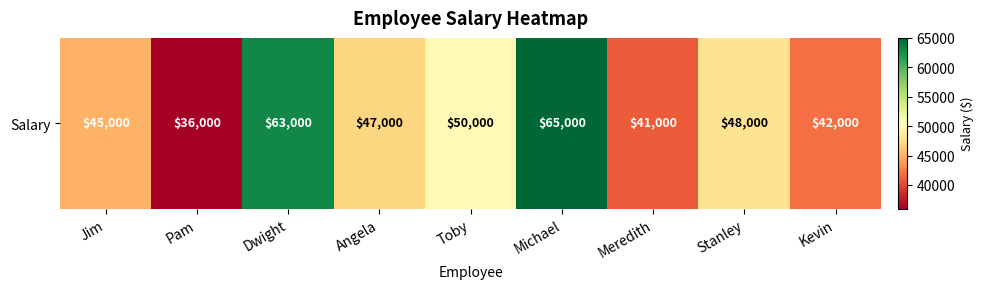

Reading left to right, list all the values displayed in this chart.

Jim=45000	Pam=36000	Dwight=63000	Angela=47000	Toby=50000	Michael=65000	Meredith=41000	Stanley=48000	Kevin=42000